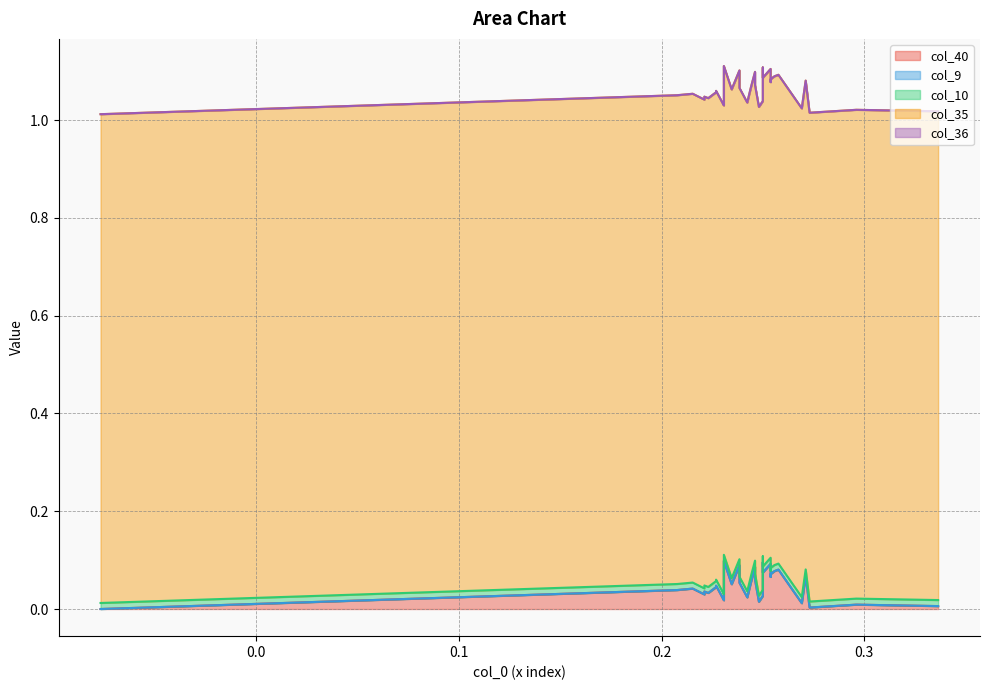

What is the greatest value displayed?

1.0